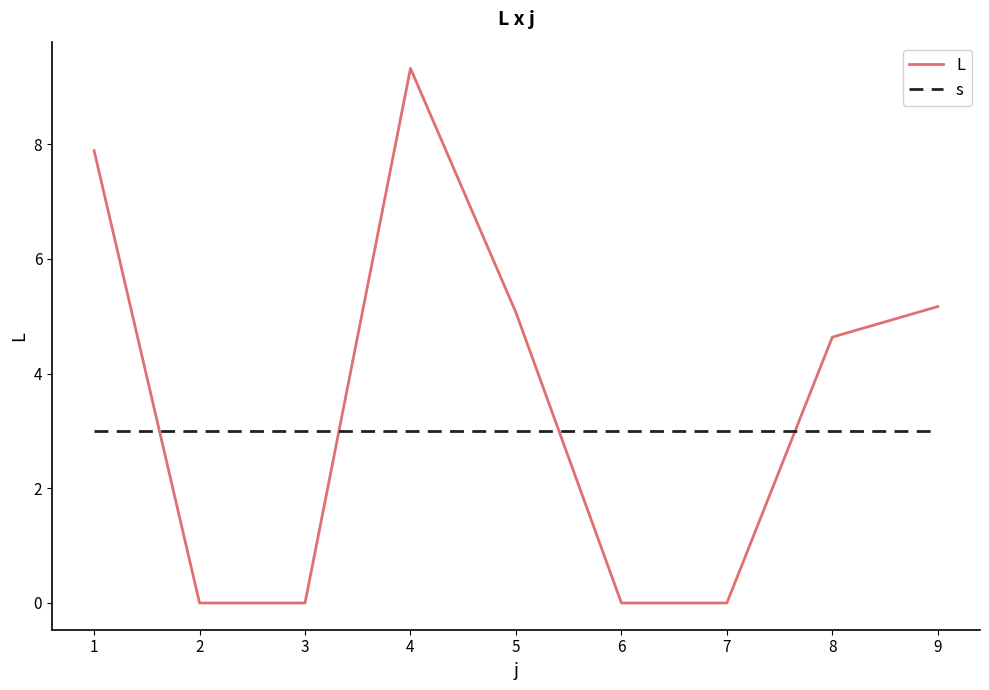

What is the sum of the s values at 1 and 8?

6.0